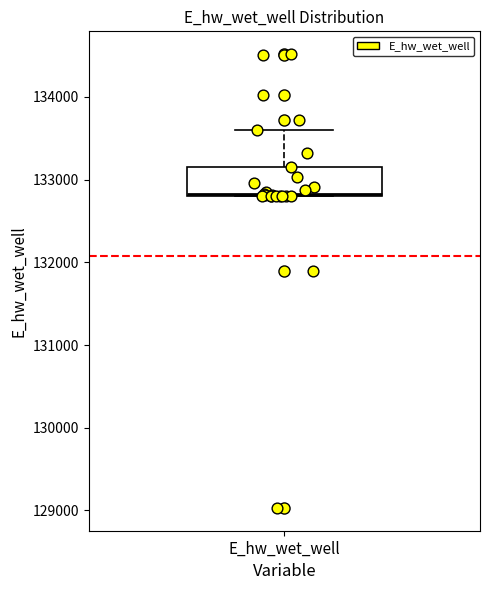

Where is the lower edge of the box for E_hw_wet_well on the y-axis? The values are not printed on the chart, so give them approximately, as read against the axis.

132800